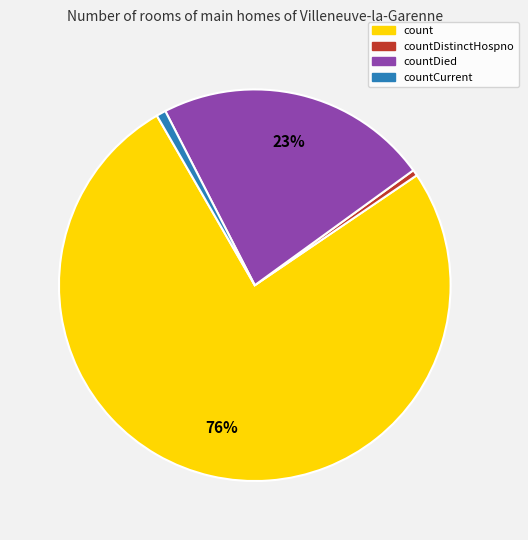

Is there any slice that represents more than half of the pie?

Yes